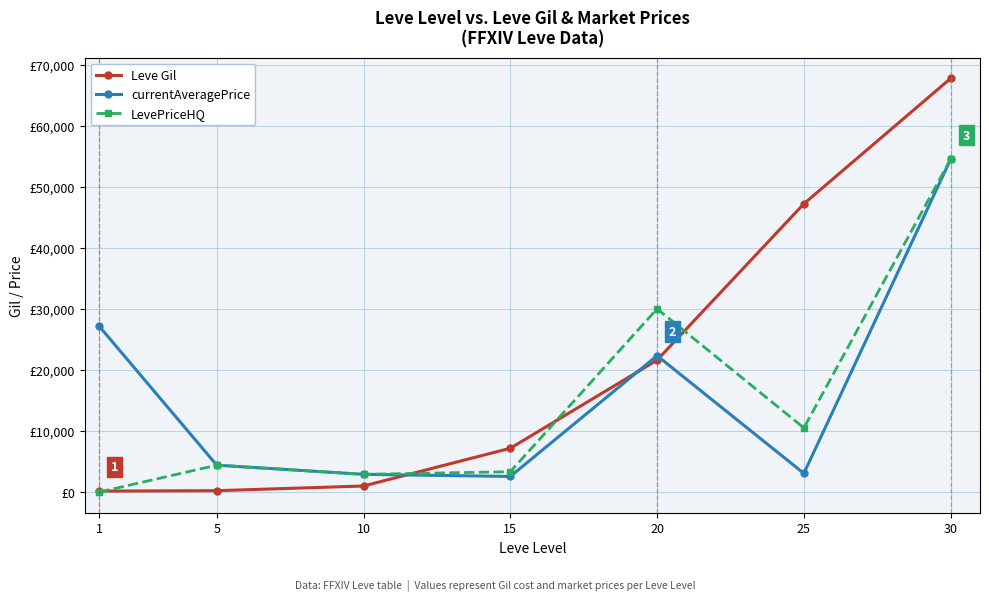

What is the difference between the highest and lowest values at 15?

4617